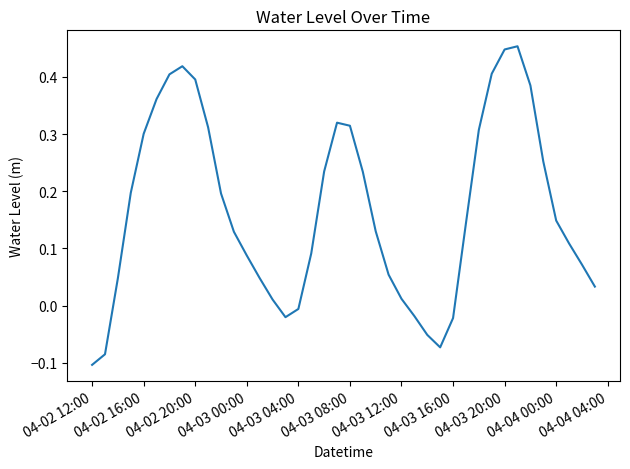

The value at 04-02 20:00 is 0.2. True or false?

False